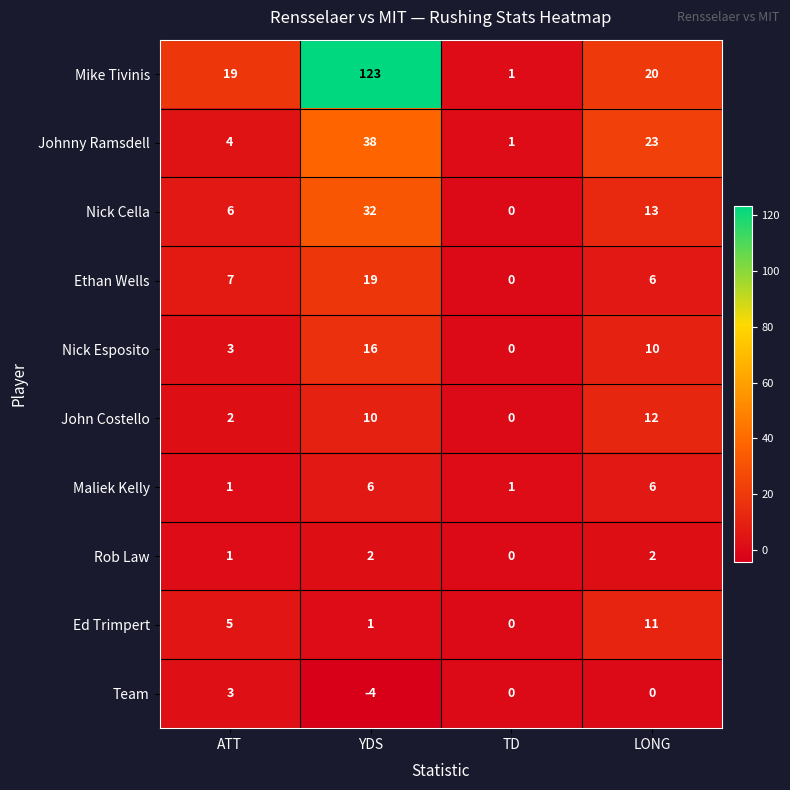

Read the John Costello value at LONG, to the nearest 5.

10